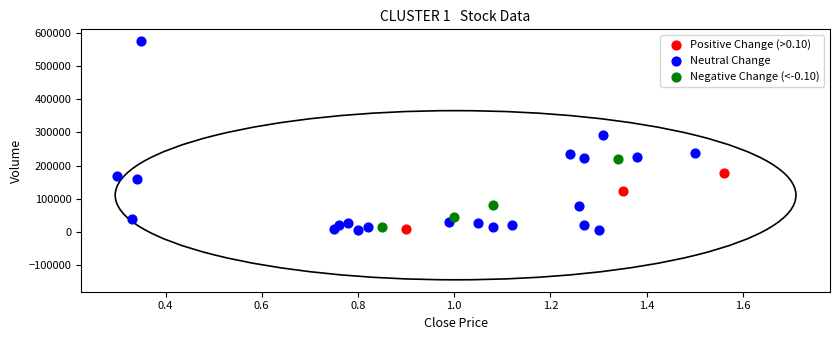

What are all the series names shown in the legend?

Positive Change (>0.10), Neutral Change, Negative Change (<-0.10)